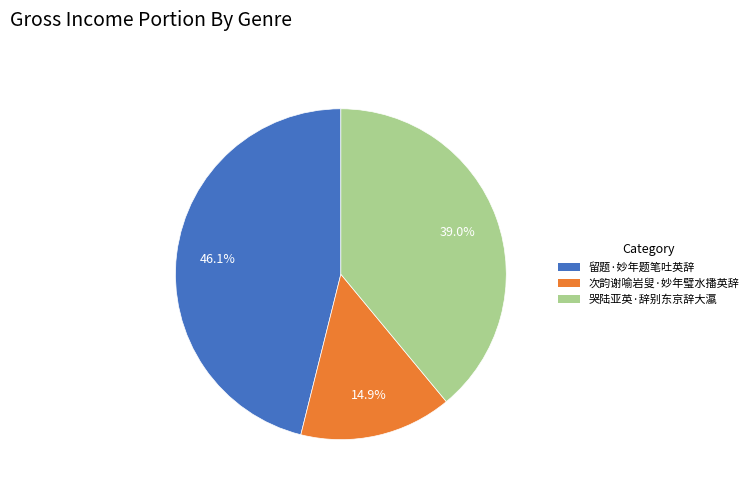

What percentage is the 哭陆亚英·辞别东京辞大瀛 slice, to the nearest percent?

39%